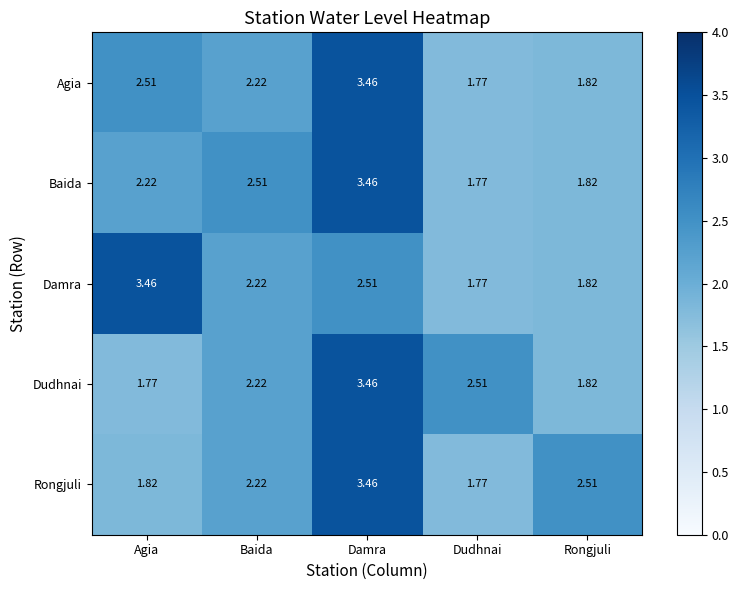

Which series changed the most between Dudhnai and Rongjuli?

Rongjuli